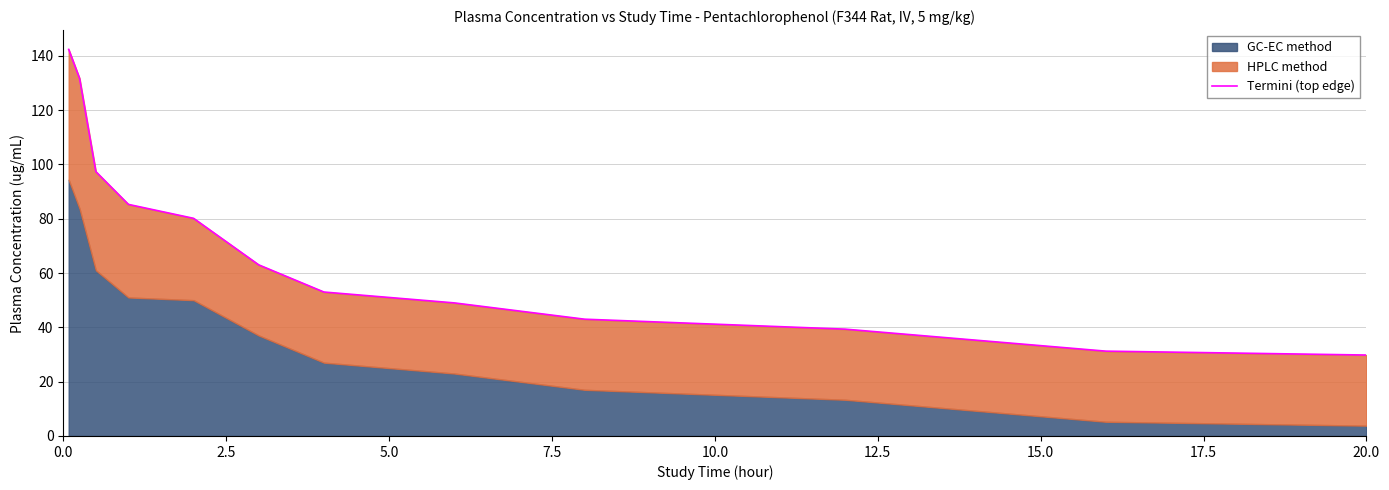

At which label is the value closest to 86?

7.5